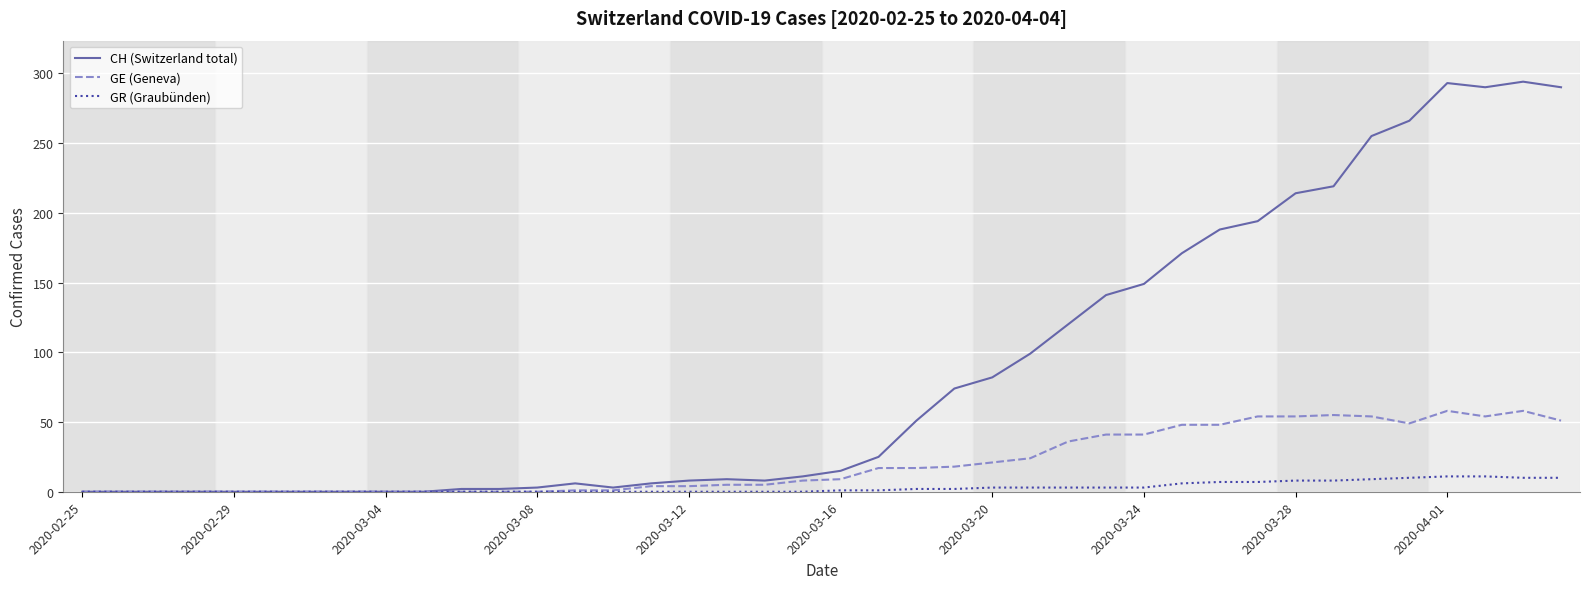

Rank the series by their average value, from lowest to highest.

GR (Graubünden), GE (Geneva), CH (Switzerland total)